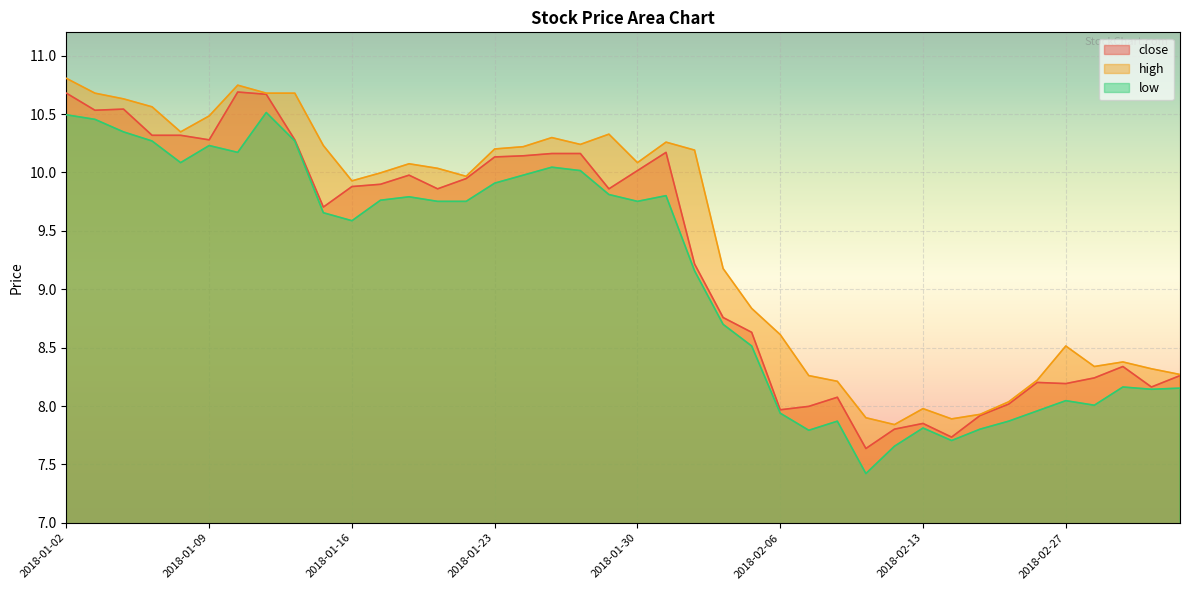

Reading left to right, extract all data points from this chart.

close: 10.7	10.5	10.5	10.3	10.3	10.3	10.7	10.7	10.3	9.7	9.9	9.9	10.0	9.9	9.9	10.1	10.1	10.2	10.2	9.9	10.0	10.2	9.2	8.8	8.6	8.0	8.0	8.1	7.6	7.8	7.9	7.7	7.9	8.0	8.2	8.2	8.2	8.3	8.2	8.3
high: 10.8	10.7	10.6	10.6	10.3	10.5	10.7	10.7	10.7	10.2	9.9	10.0	10.1	10.0	10.0	10.2	10.2	10.3	10.2	10.3	10.1	10.3	10.2	9.2	8.8	8.6	8.3	8.2	7.9	7.8	8.0	7.9	7.9	8.0	8.2	8.5	8.3	8.4	8.3	8.3
low: 10.5	10.5	10.3	10.3	10.1	10.2	10.2	10.5	10.3	9.7	9.6	9.8	9.8	9.8	9.8	9.9	10.0	10.0	10.0	9.8	9.8	9.8	9.2	8.7	8.5	7.9	7.8	7.9	7.4	7.7	7.8	7.7	7.8	7.9	8.0	8.0	8.0	8.2	8.1	8.2